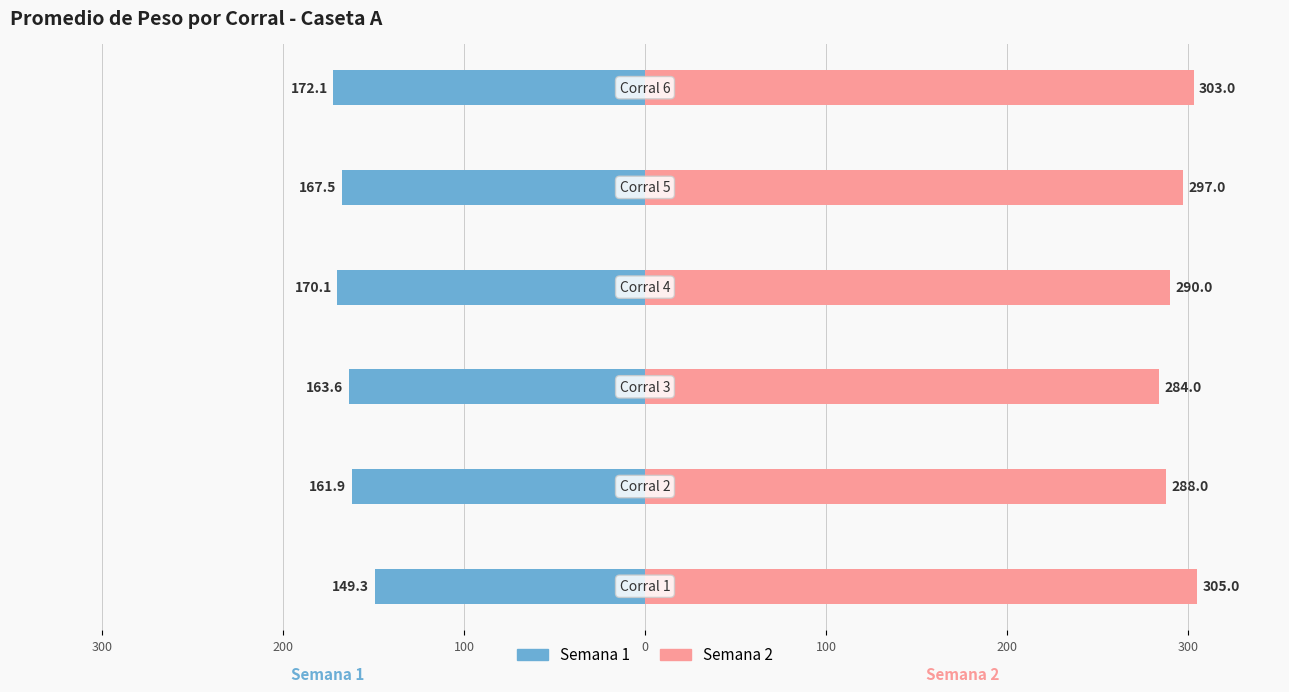

What is the difference between the maximum and minimum values in the Semana 1 Promedio series?

22.7